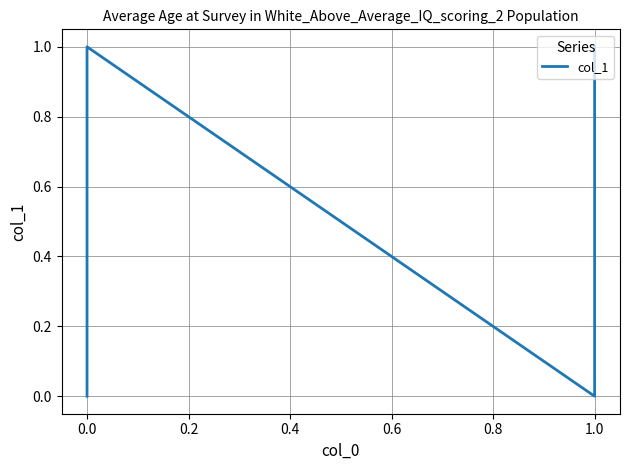

Is it true that the value at 0.0 is 1?

True